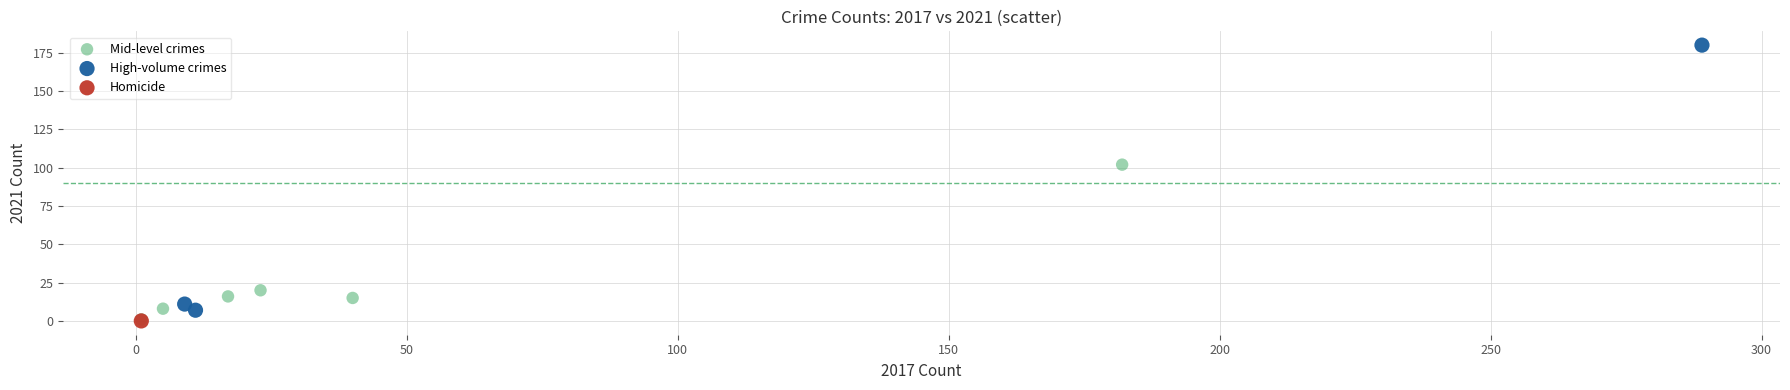

What are all the series names shown in the legend?

Mid-level crimes, High-volume crimes, Homicide